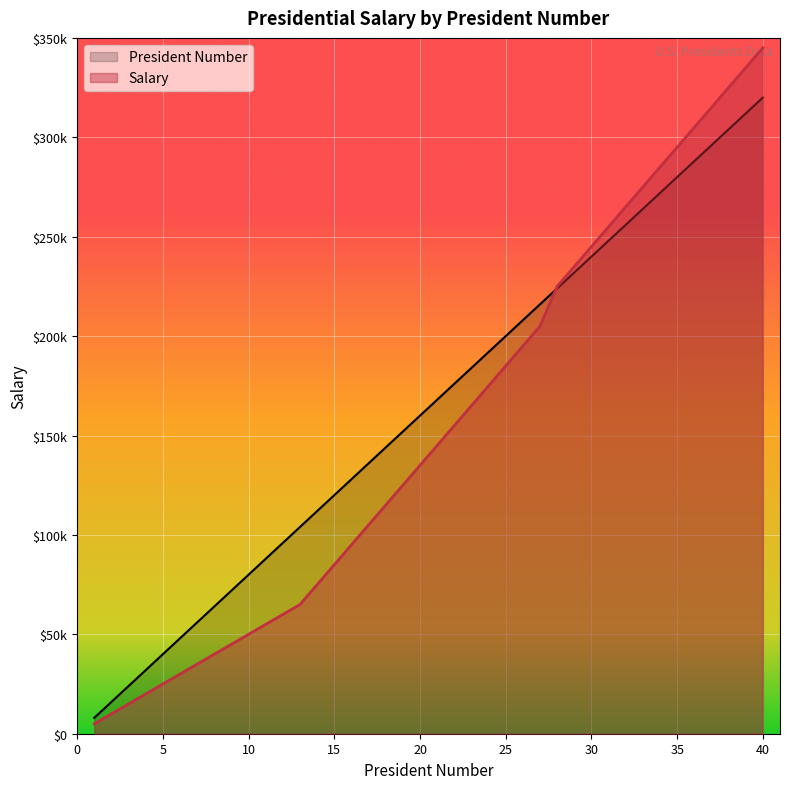

How many data points in Salary are less than 145000?

20